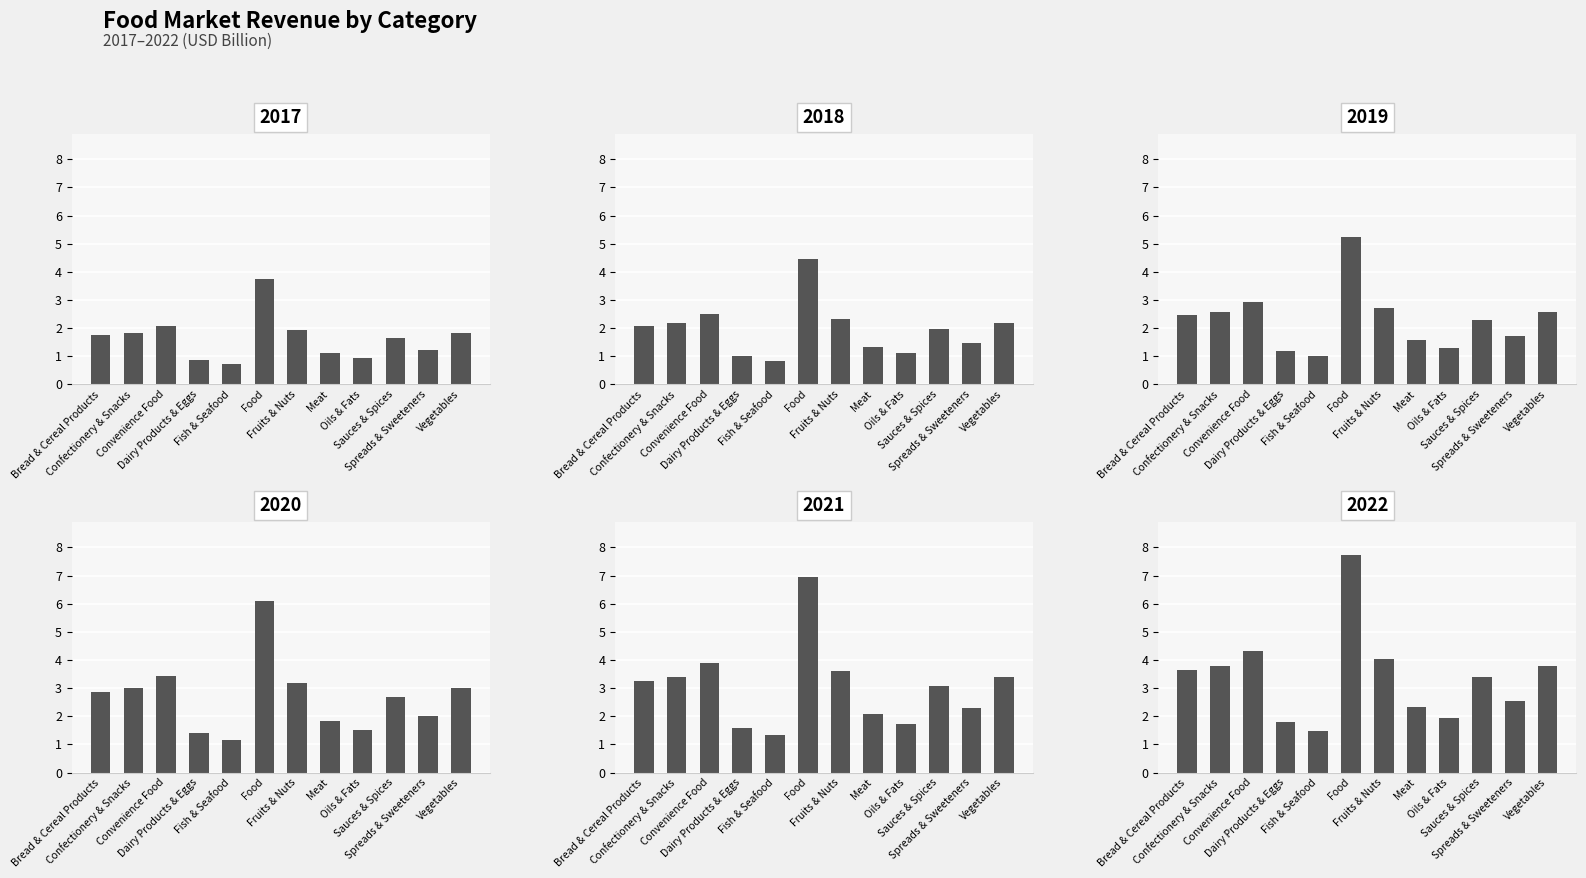

At how many categories does at least one series exceed 7?

1